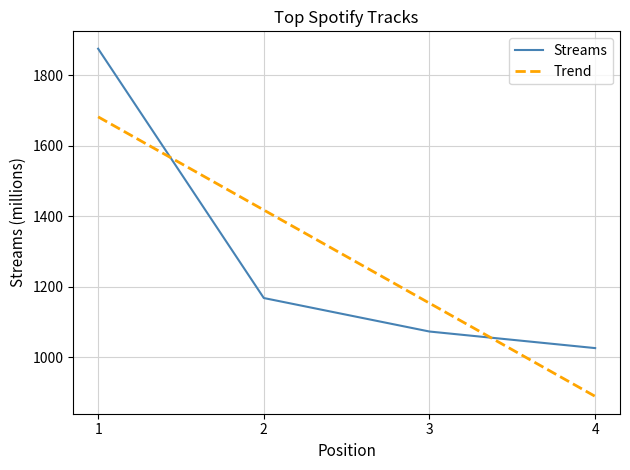

What are all the series names shown in the legend?

Streams, Trend